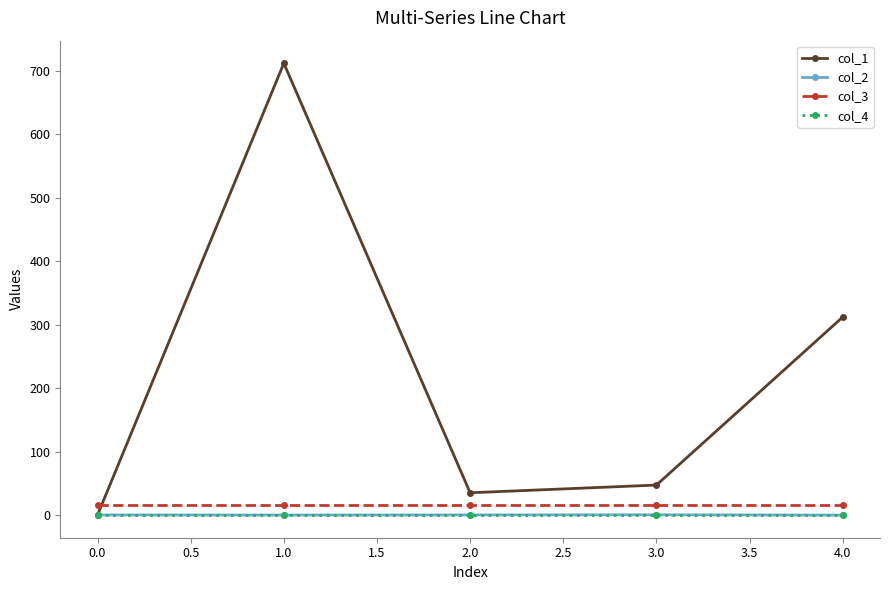

True or false: col_4 and col_3 intersect in this chart.

False